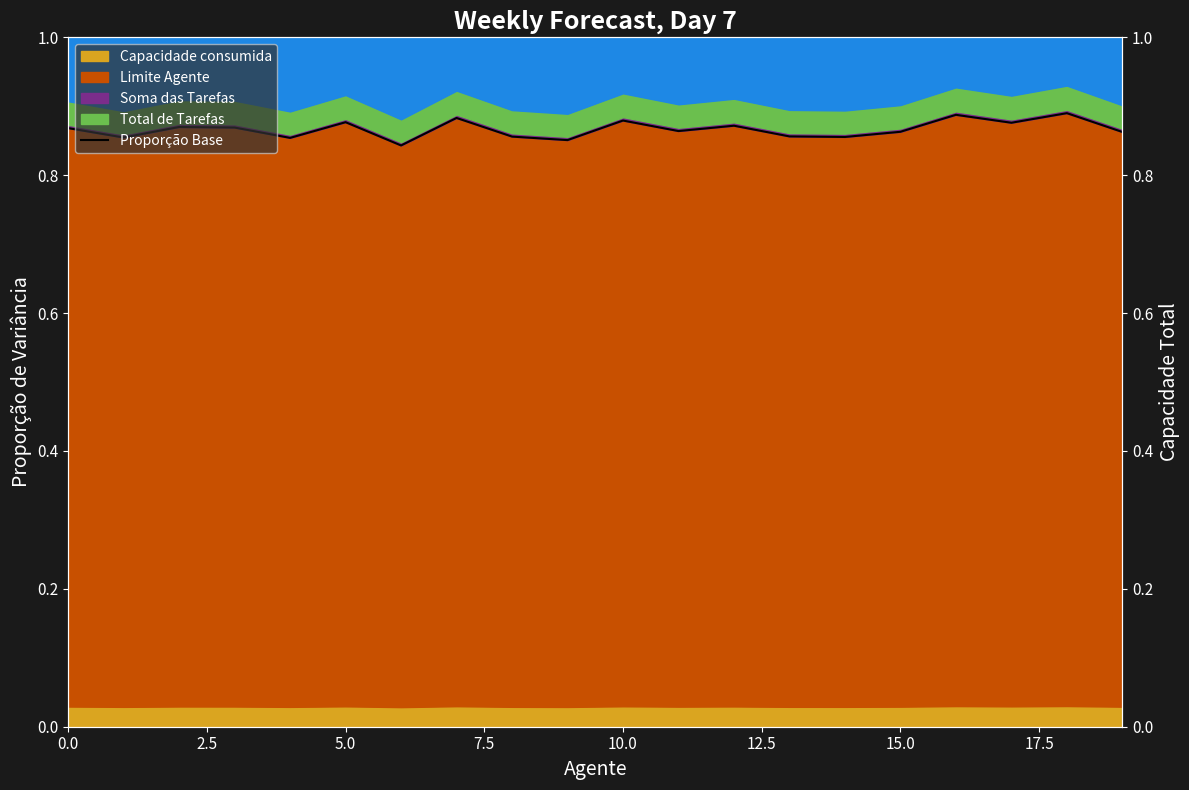

What is the maximum value shown in the chart?

0.9